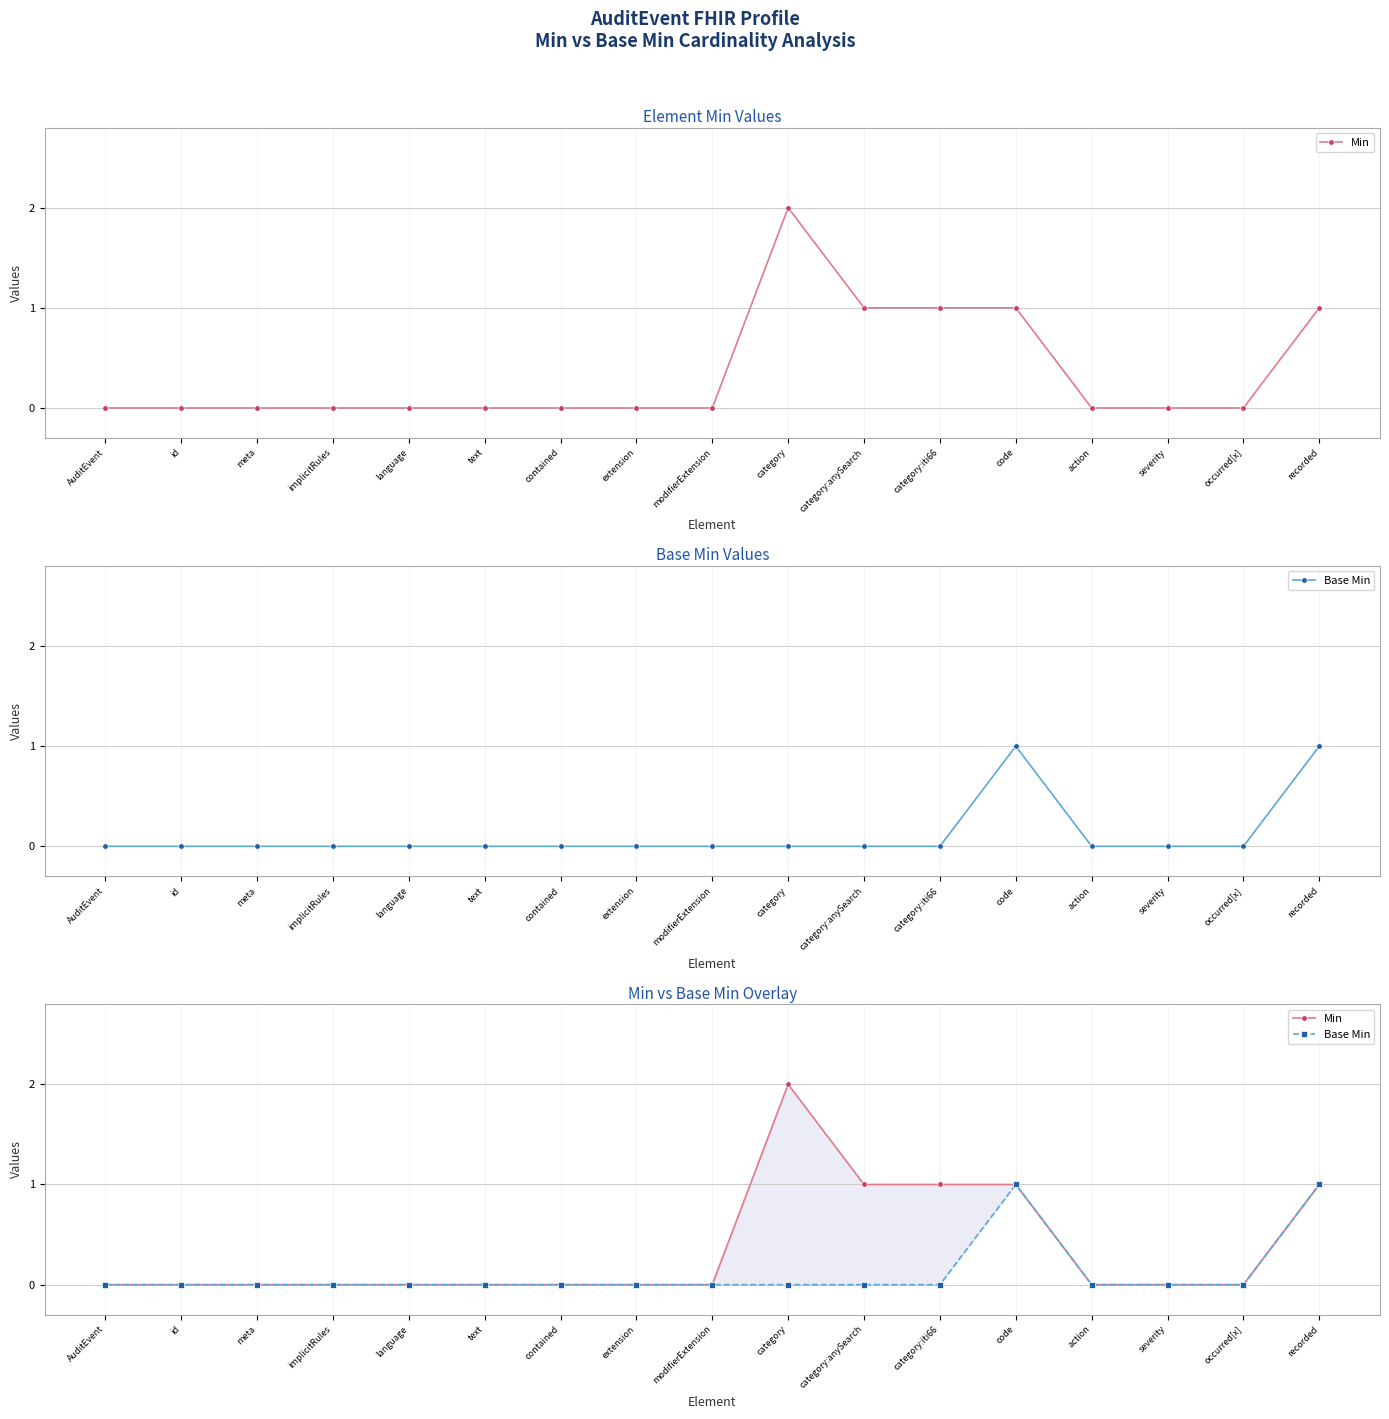

What are all the series names shown in the legend?

Min, Base Min